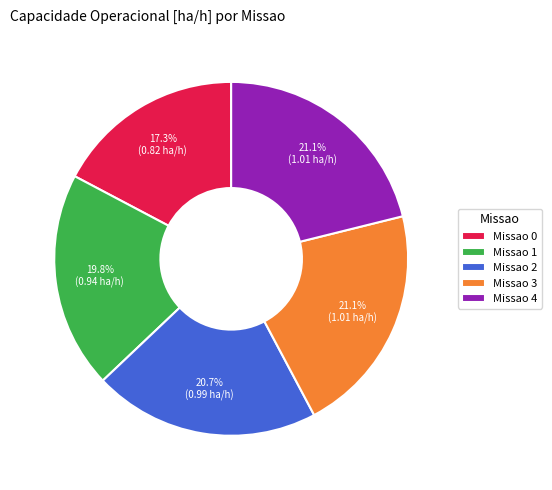

What is the smallest slice in the pie chart?

Missao 0